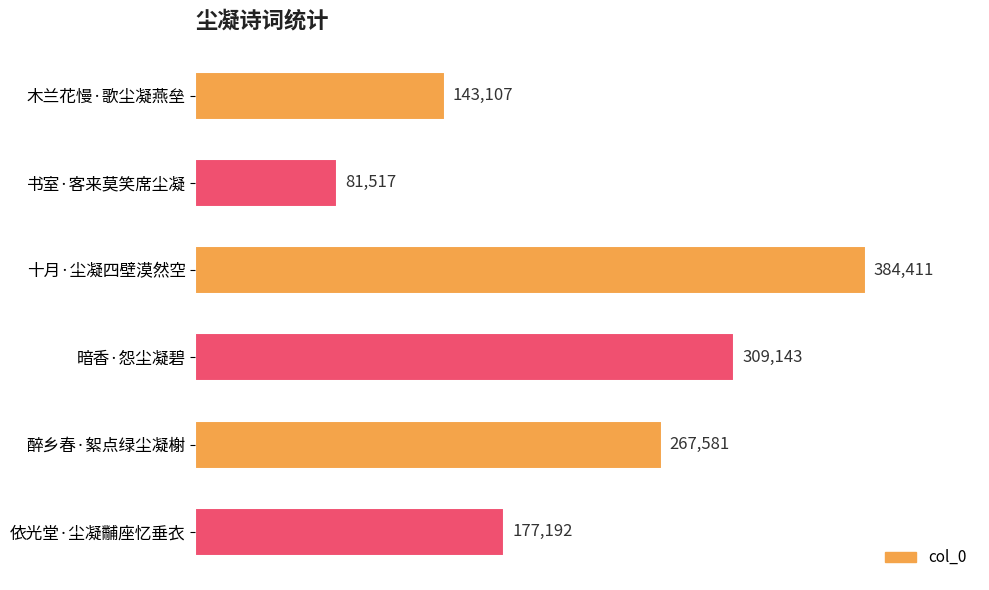

Reading top to bottom, extract all data points from this chart.

143107	81517	384411	309143	267581	177192